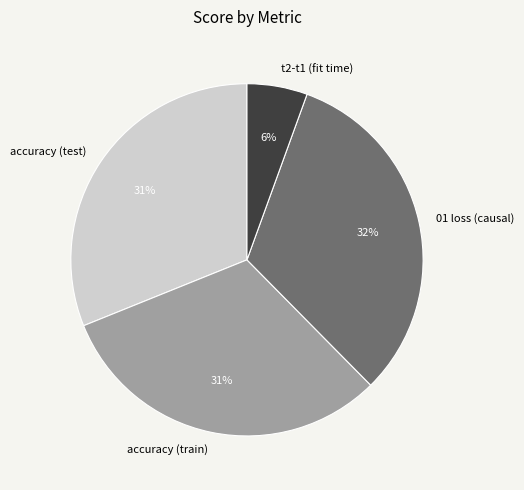

Do t2-t1 (fit time) and 01 loss (causal) together represent more than half of the pie?

No